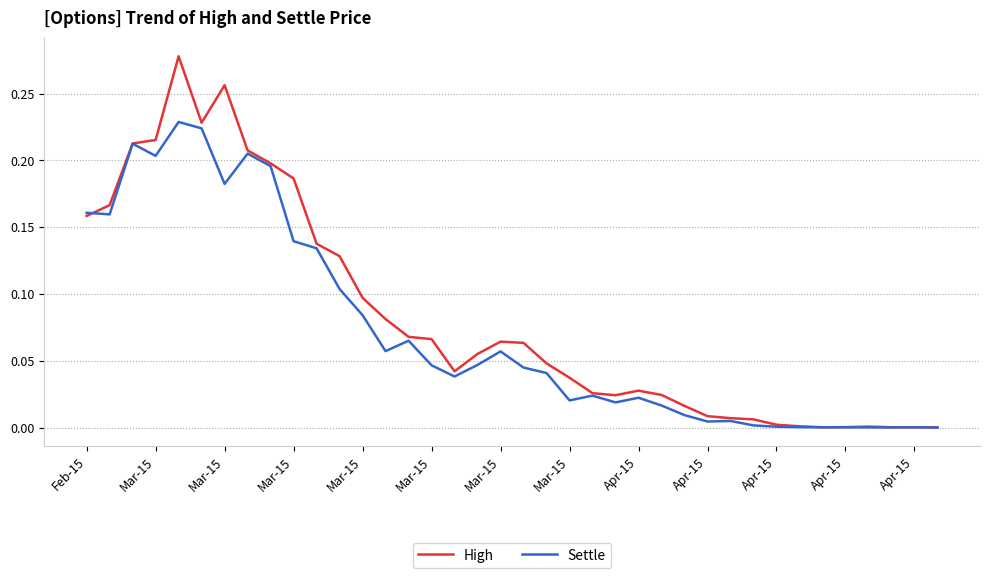

Which series has the largest total across all categories?

High